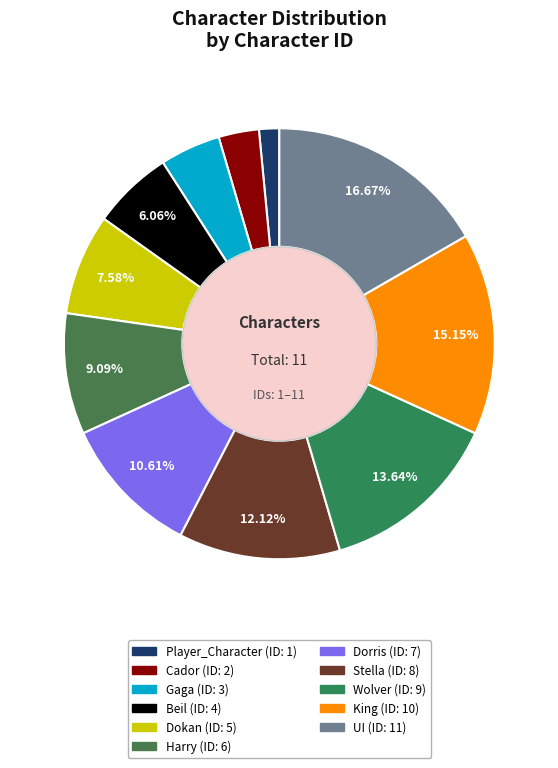

Is there a majority slice in this chart?

No